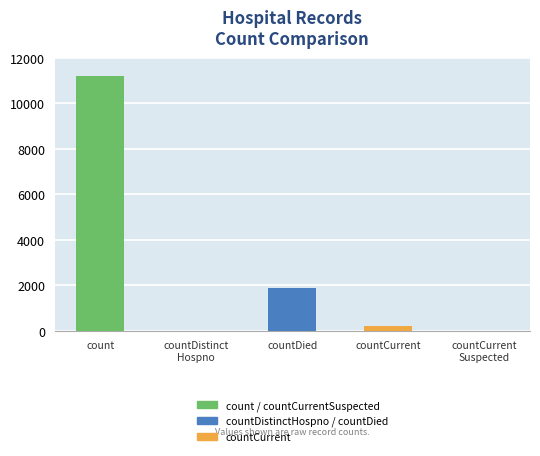

How many distinct data groups are displayed?

1